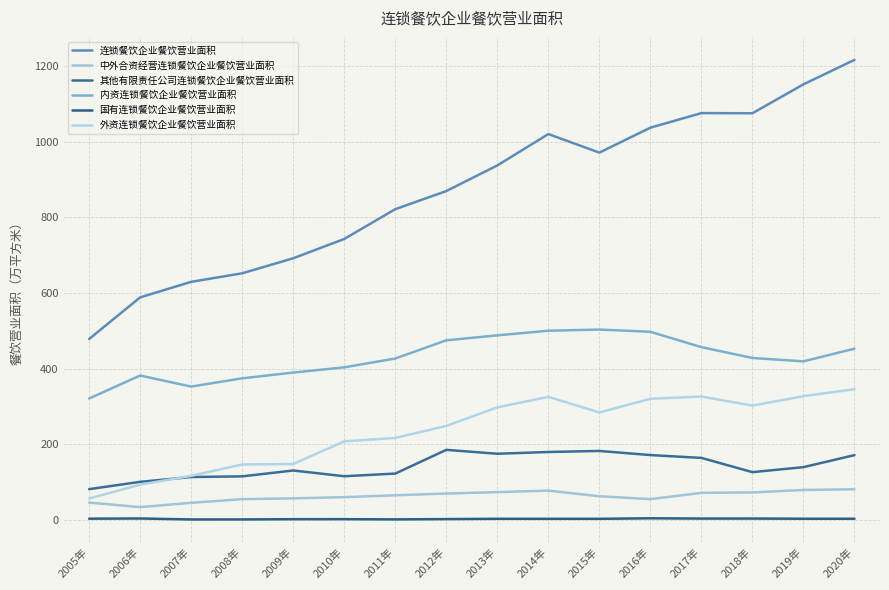

Between 2018年 and 2020年, which series saw the biggest shift?

连锁餐饮企业餐饮营业面积